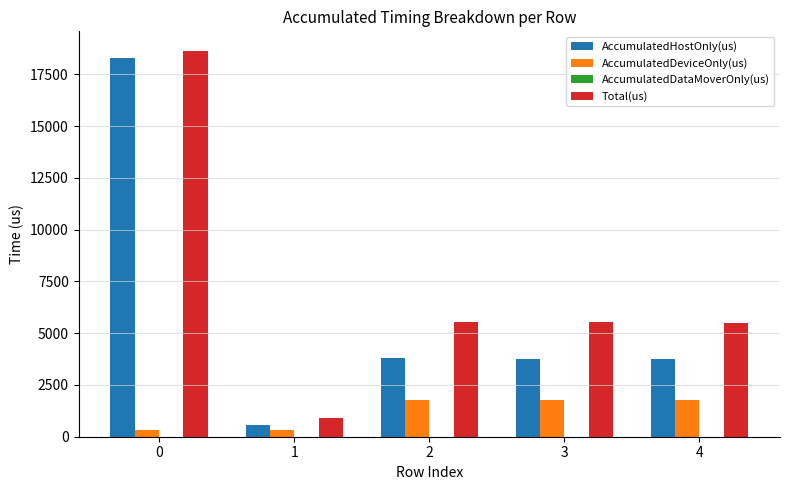

Is it true that AccumulatedHostOnly(us) equals 3798.9 at 2?

True